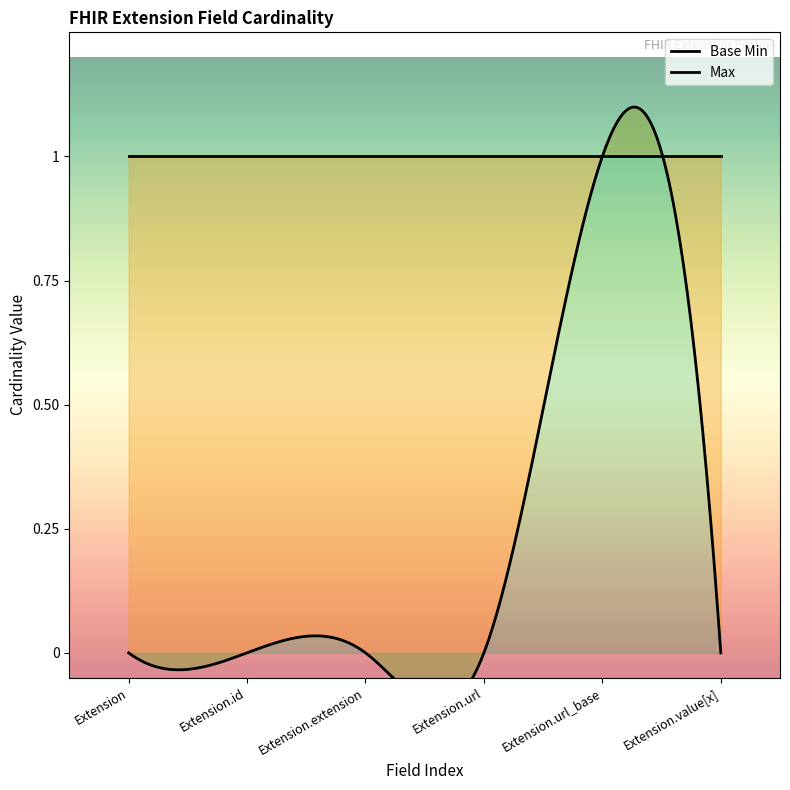

Is it true that Base Min equals -1 at Extension.url?

False